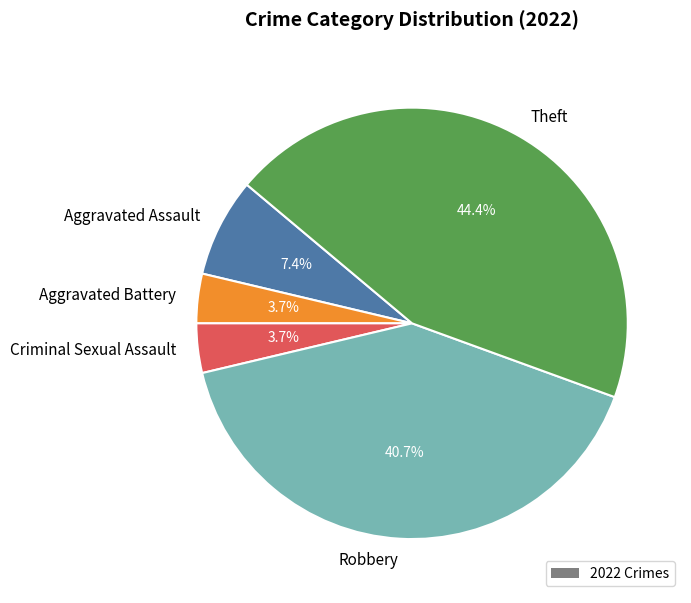

Which has a higher value, Theft or Aggravated Battery?

Theft